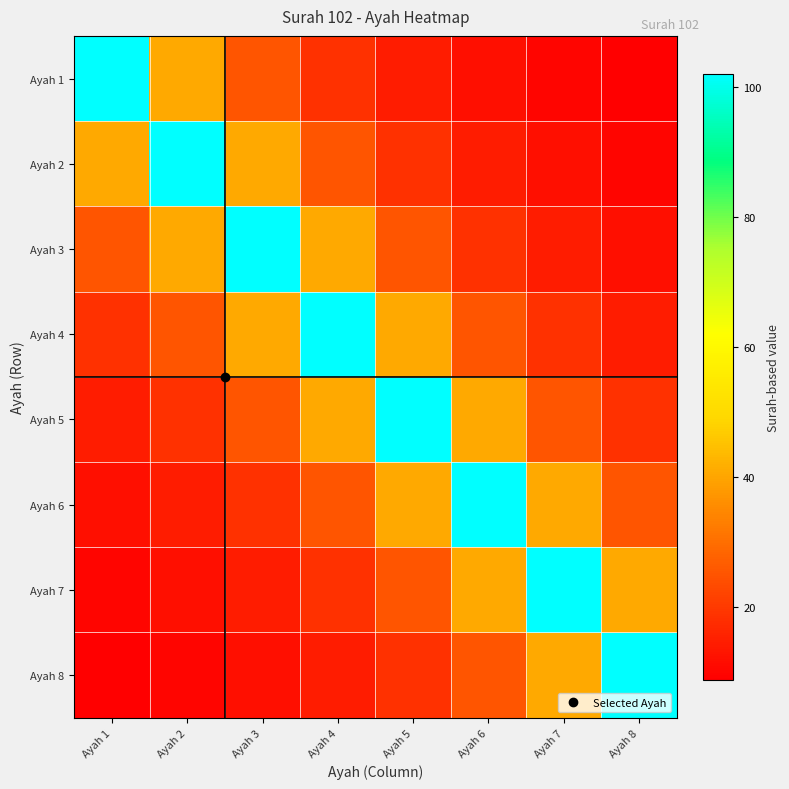

Reading left to right, list all the values displayed in this chart.

Ayah 1: Ayah 1=102.0	Ayah 2=40.8	Ayah 3=25.5	Ayah 4=18.5	Ayah 5=14.6	Ayah 6=12.0	Ayah 7=10.2	Ayah 8=8.9
Ayah 2: Ayah 1=40.8	Ayah 2=102.0	Ayah 3=40.8	Ayah 4=25.5	Ayah 5=18.5	Ayah 6=14.6	Ayah 7=12.0	Ayah 8=10.2
Ayah 3: Ayah 1=25.5	Ayah 2=40.8	Ayah 3=102.0	Ayah 4=40.8	Ayah 5=25.5	Ayah 6=18.5	Ayah 7=14.6	Ayah 8=12.0
Ayah 4: Ayah 1=18.5	Ayah 2=25.5	Ayah 3=40.8	Ayah 4=102.0	Ayah 5=40.8	Ayah 6=25.5	Ayah 7=18.5	Ayah 8=14.6
Ayah 5: Ayah 1=14.6	Ayah 2=18.5	Ayah 3=25.5	Ayah 4=40.8	Ayah 5=102.0	Ayah 6=40.8	Ayah 7=25.5	Ayah 8=18.5
Ayah 6: Ayah 1=12.0	Ayah 2=14.6	Ayah 3=18.5	Ayah 4=25.5	Ayah 5=40.8	Ayah 6=102.0	Ayah 7=40.8	Ayah 8=25.5
Ayah 7: Ayah 1=10.2	Ayah 2=12.0	Ayah 3=14.6	Ayah 4=18.5	Ayah 5=25.5	Ayah 6=40.8	Ayah 7=102.0	Ayah 8=40.8
Ayah 8: Ayah 1=8.9	Ayah 2=10.2	Ayah 3=12.0	Ayah 4=14.6	Ayah 5=18.5	Ayah 6=25.5	Ayah 7=40.8	Ayah 8=102.0